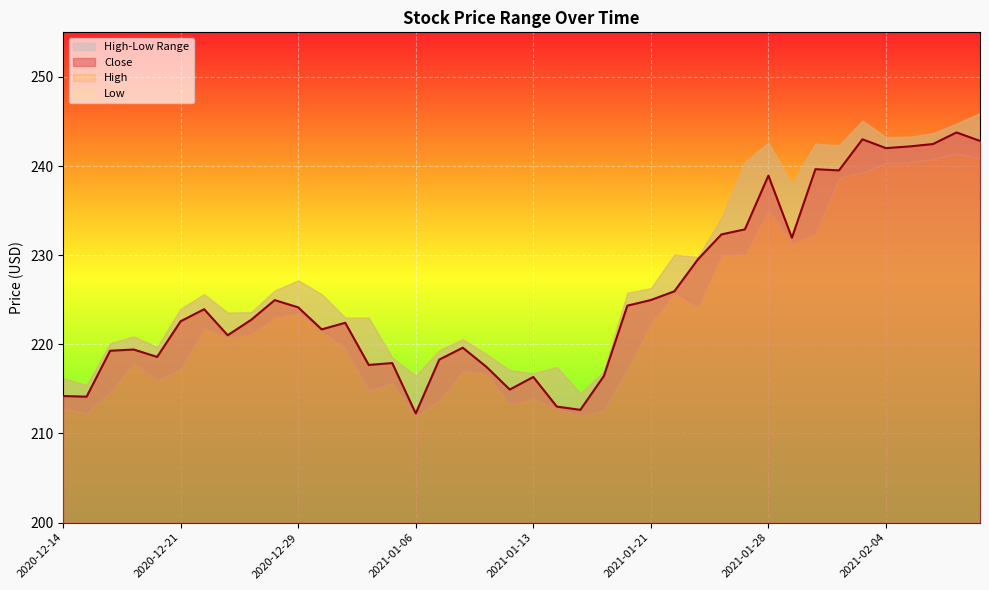

At how many categories does at least one series exceed 234?

12